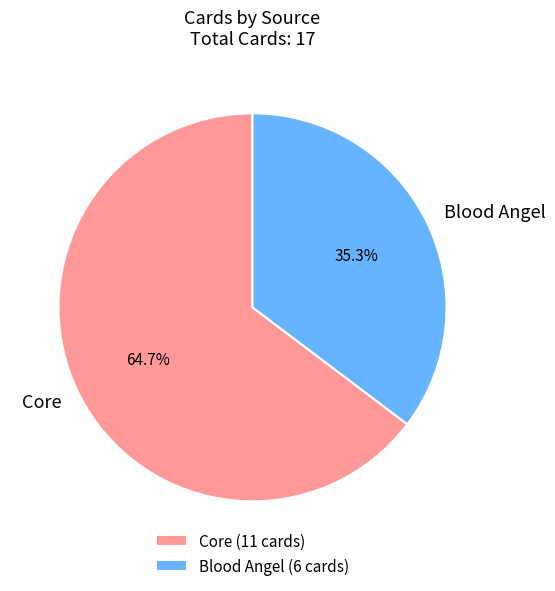

What percentage is the Core slice, to the nearest percent?

65%